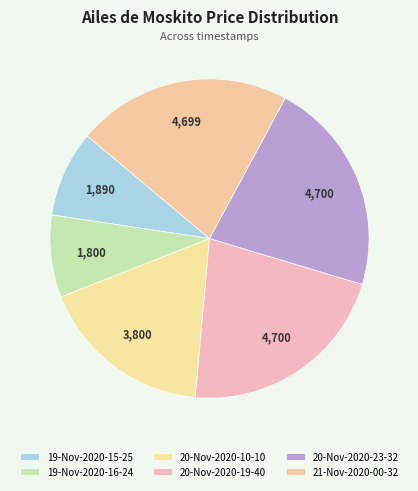

To the nearest percent, what is the difference between the 19-Nov-2020-16-24 and 21-Nov-2020-00-32 slice percentages?

13%